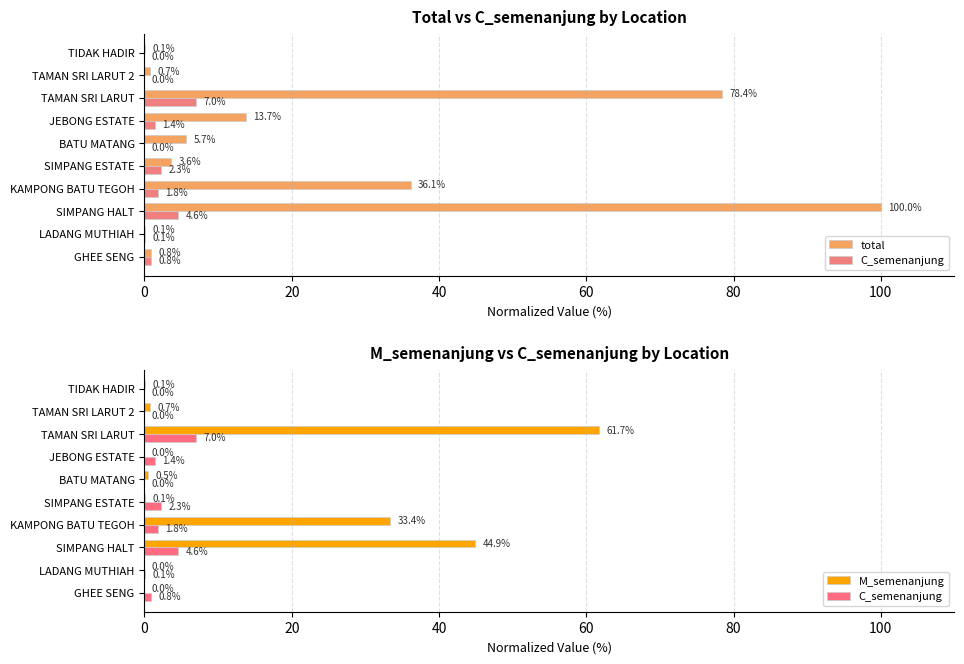

What is the difference between the second highest and minimum values in the M_semenanjung series?

44.9